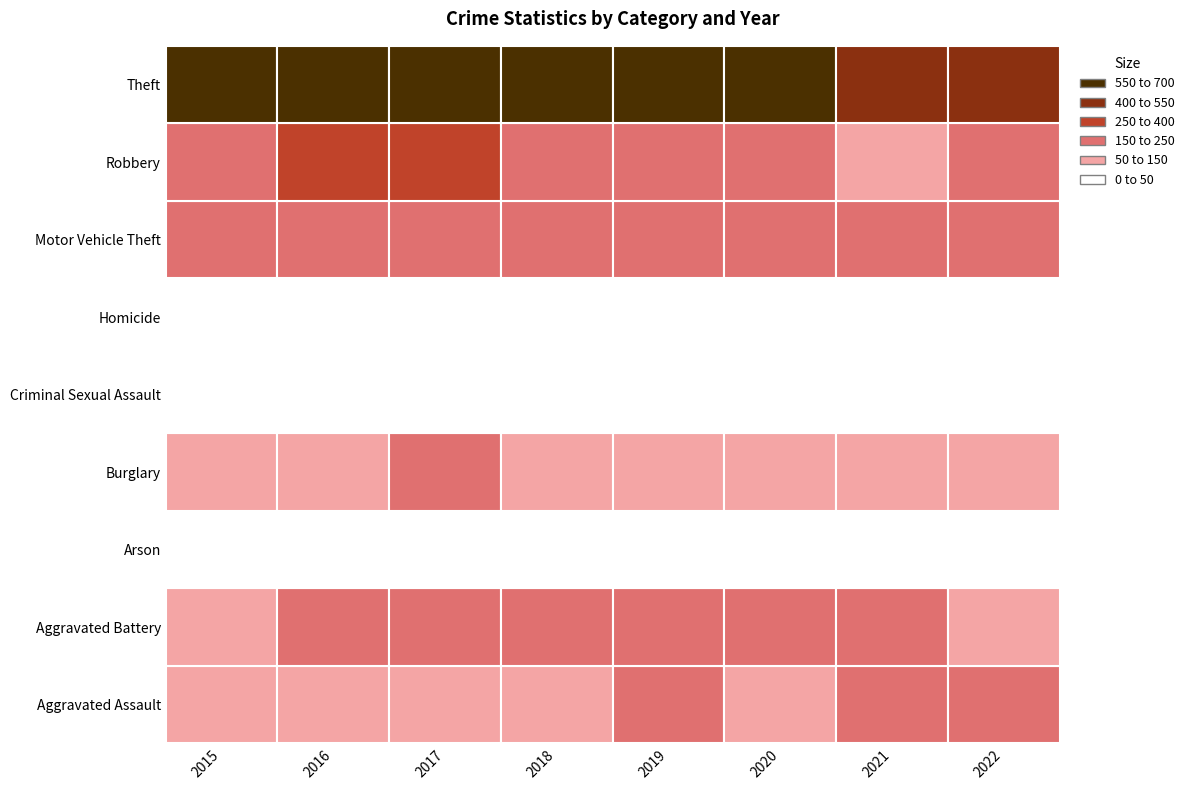

Is it true that Theft equals 679 at 6?

False